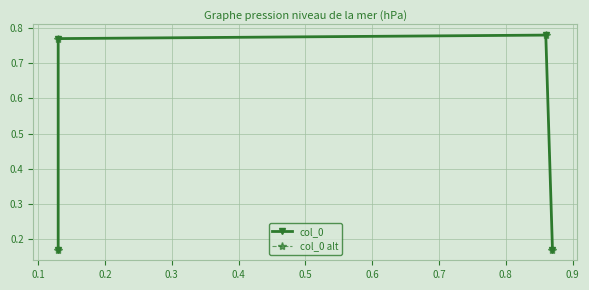

True or false: col_0 and col_0 alt cross at least once.

False